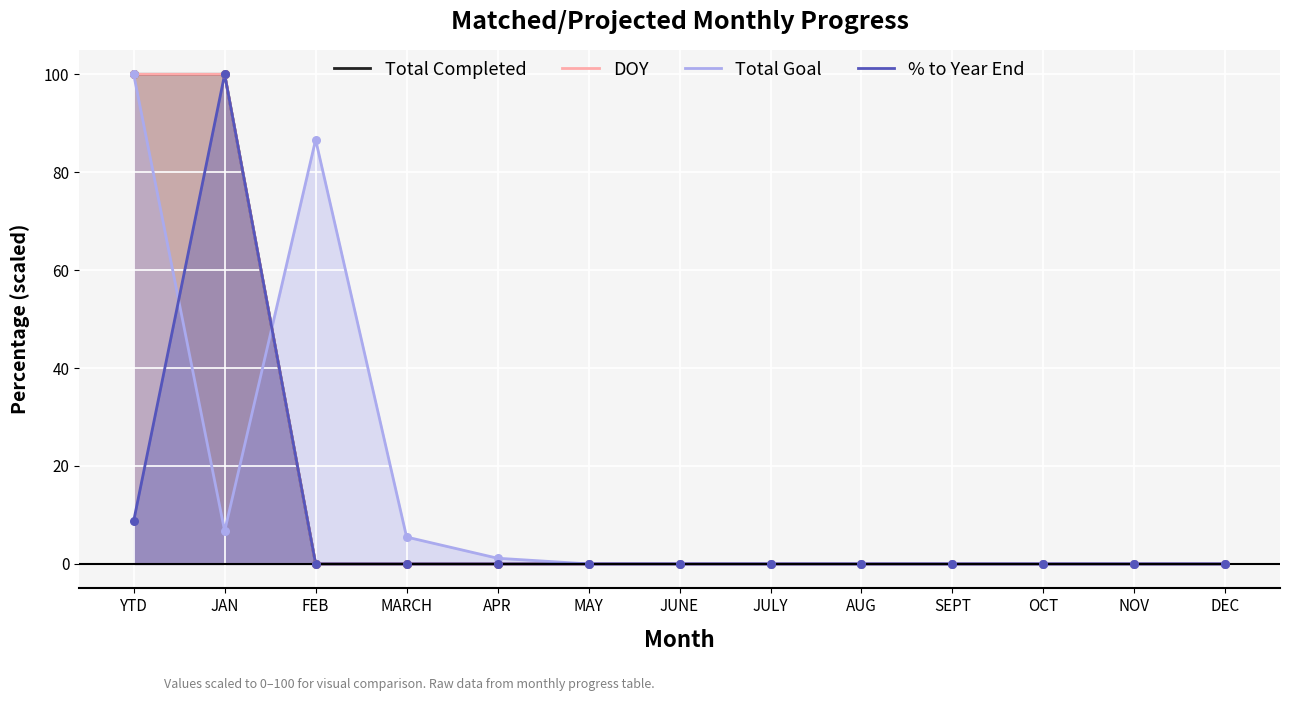

Which series contains the highest Y value?

Total Completed